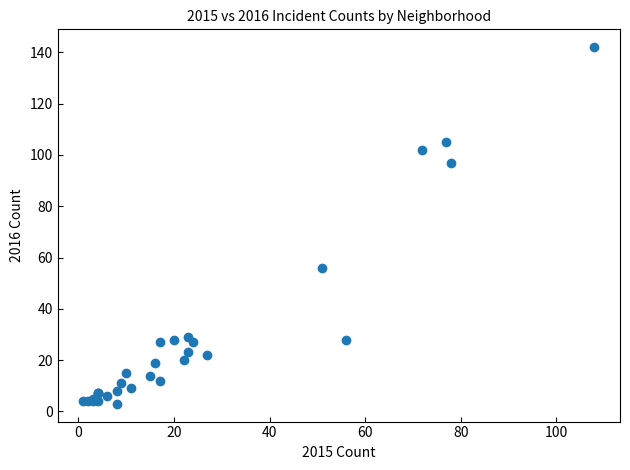

What Y value in the scatter plot is closest to 72?

56